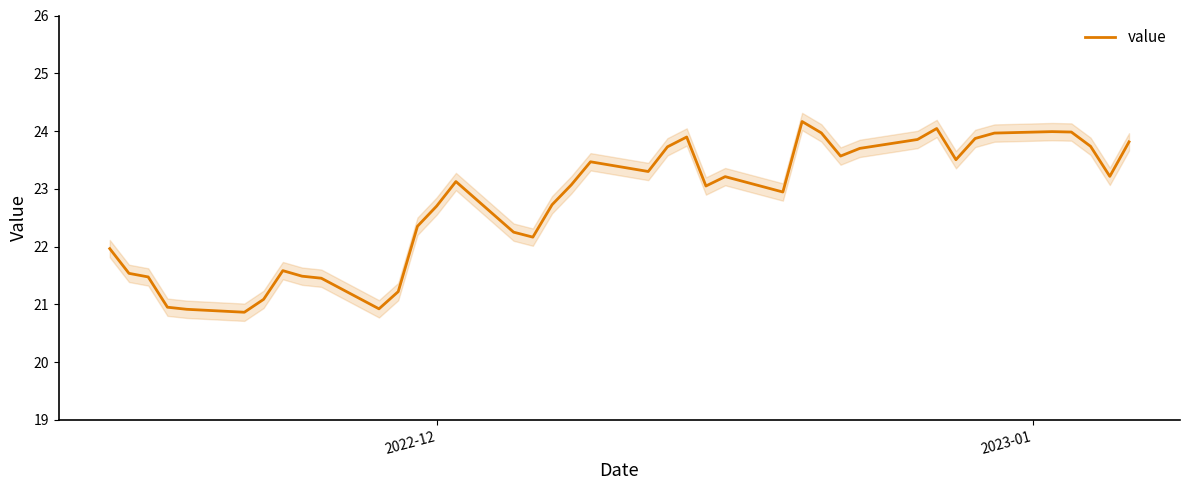

What is the maximum value for value?

24.2